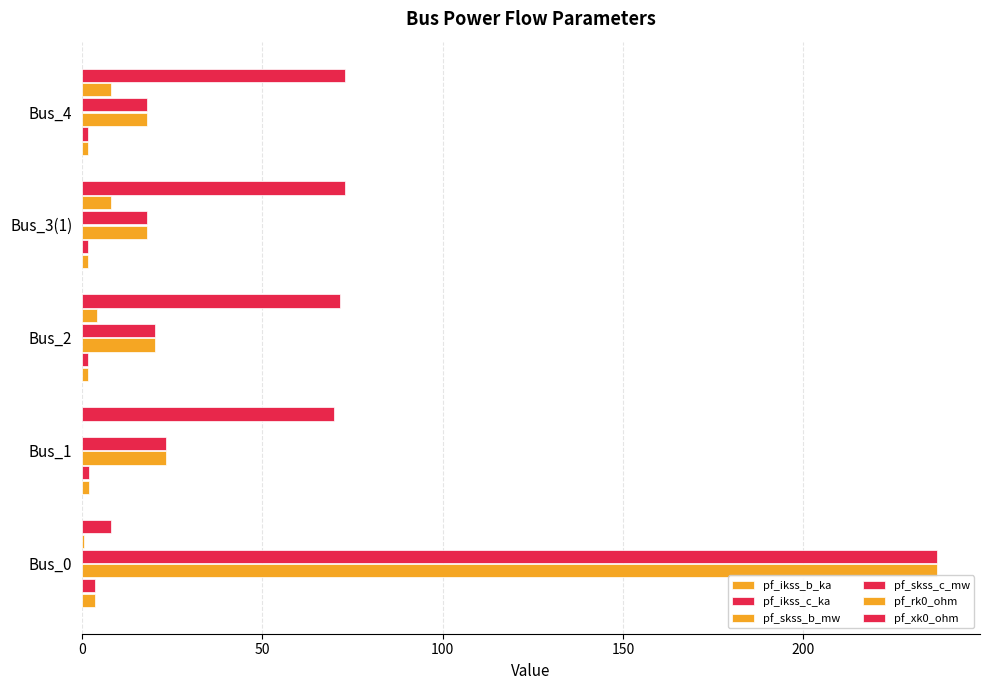

Count the number of data series in this chart.

6